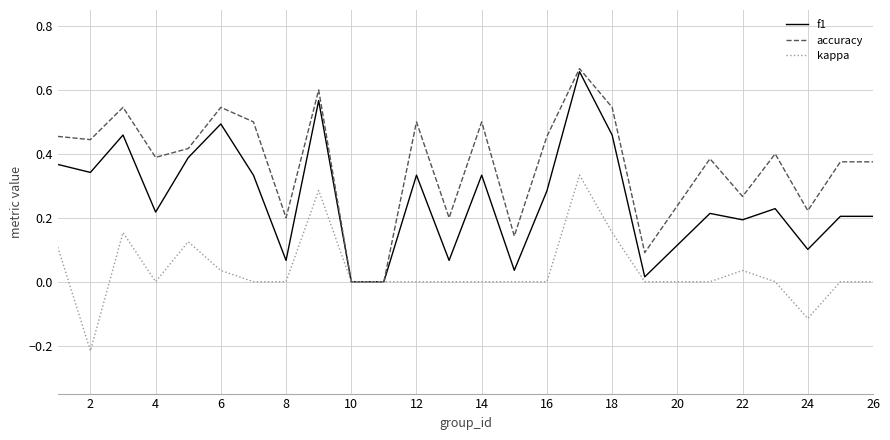

Rank the series by their average value, from lowest to highest.

kappa, f1, accuracy